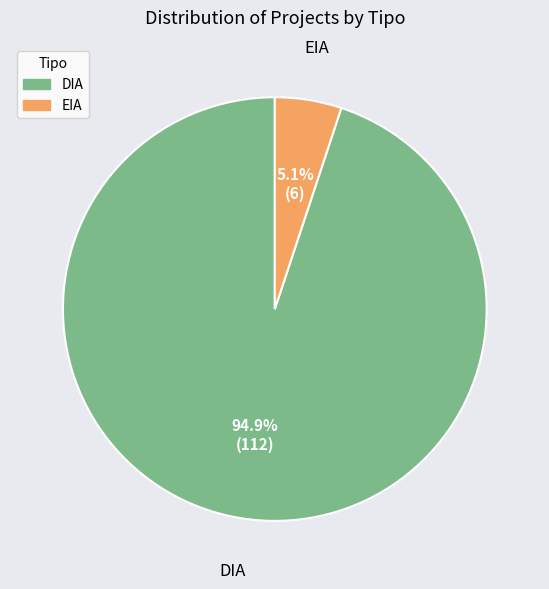

Does EIA account for over 50% of the chart?

No